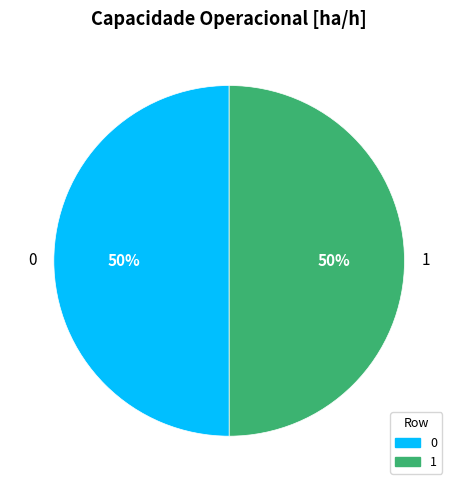

True or false: 1 accounts for 50% of the total.

True